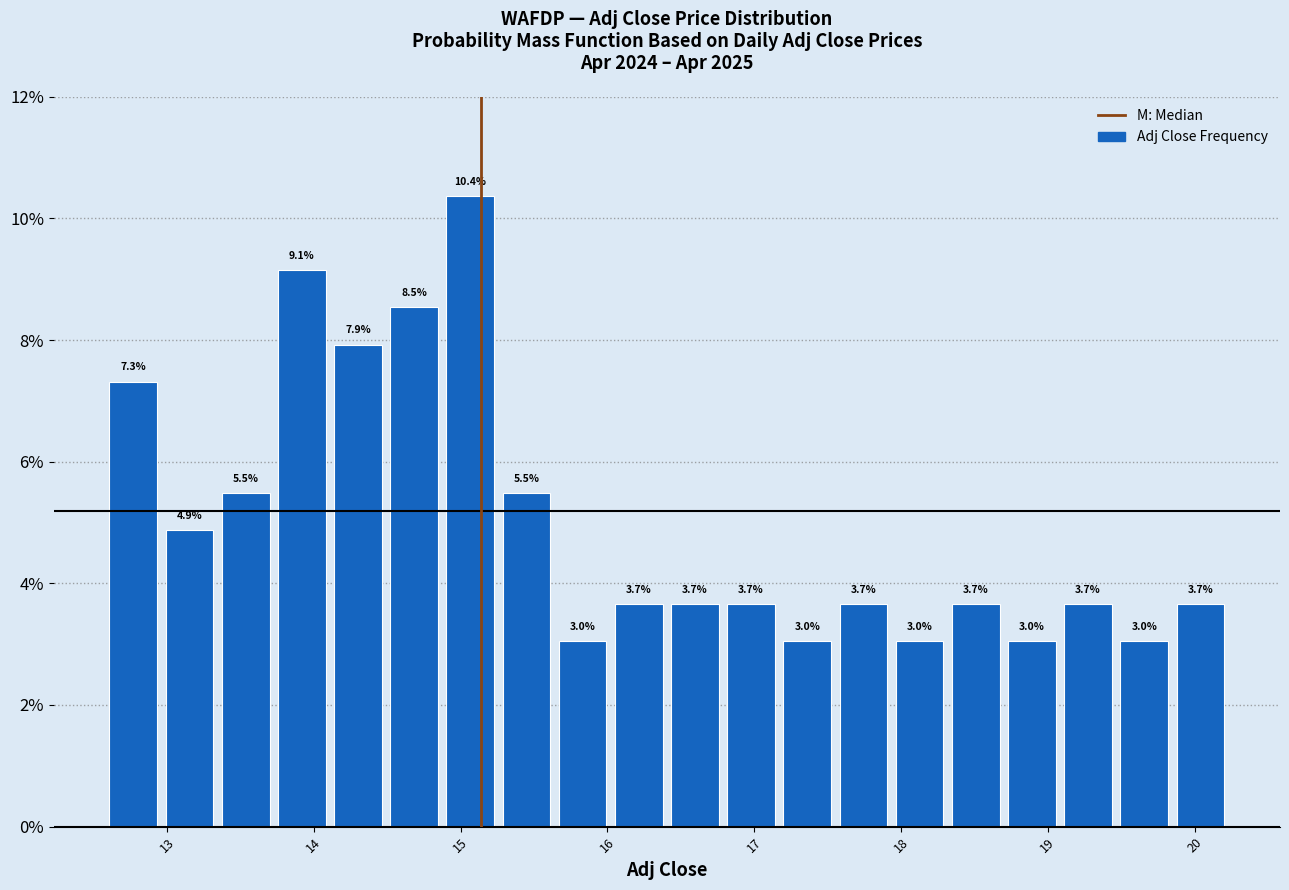

Around what value on the x-axis is the tallest bar? Give the approximate position of its centre, as read against the axis.

15.1